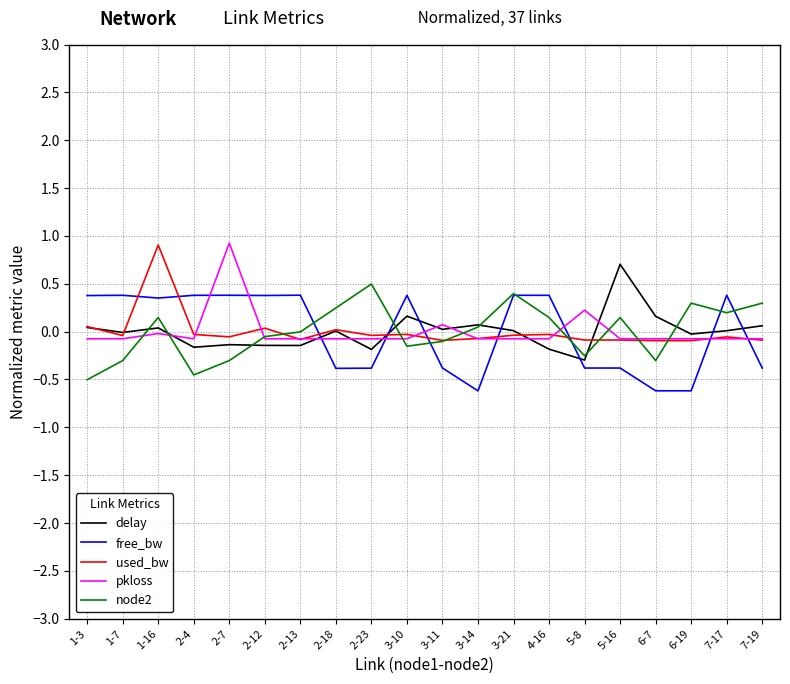

Rank the series at 1-16 from highest to lowest value.

used_bw, free_bw, node2, delay, pkloss